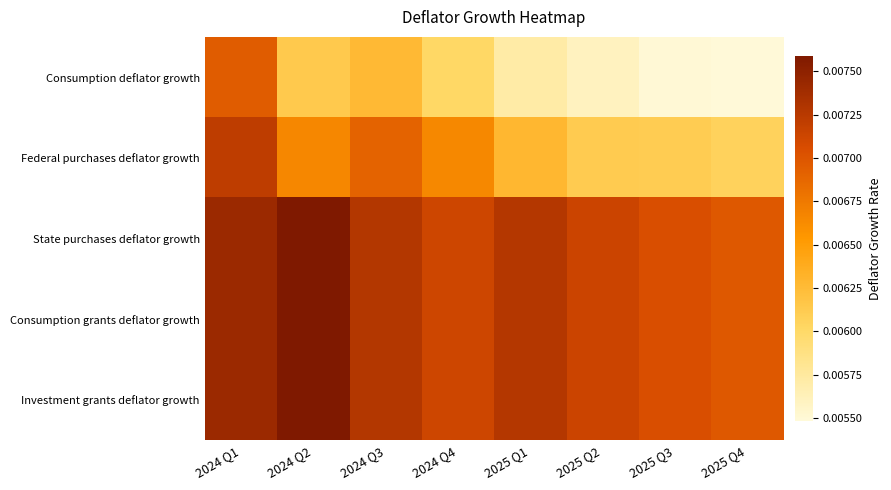

How many distinct data groups are displayed?

5